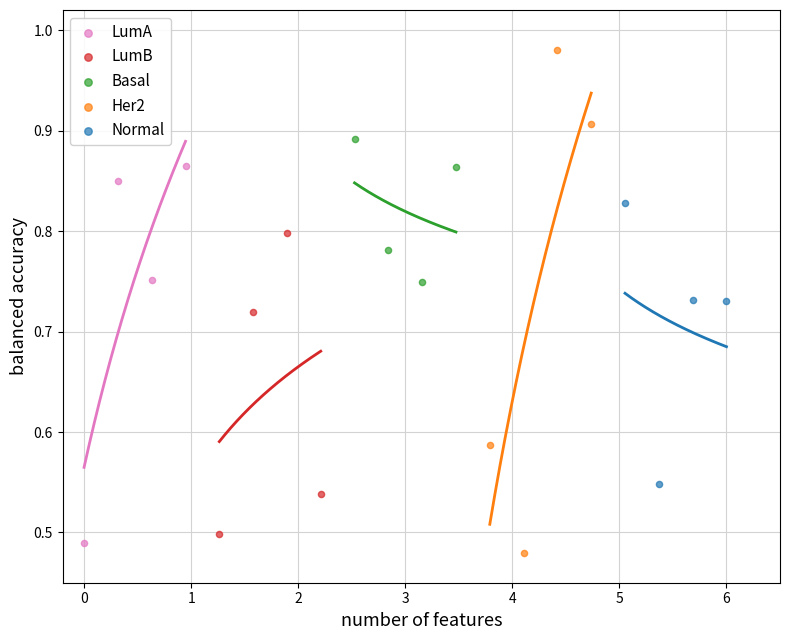

Which series contains the highest Y value?

Her2